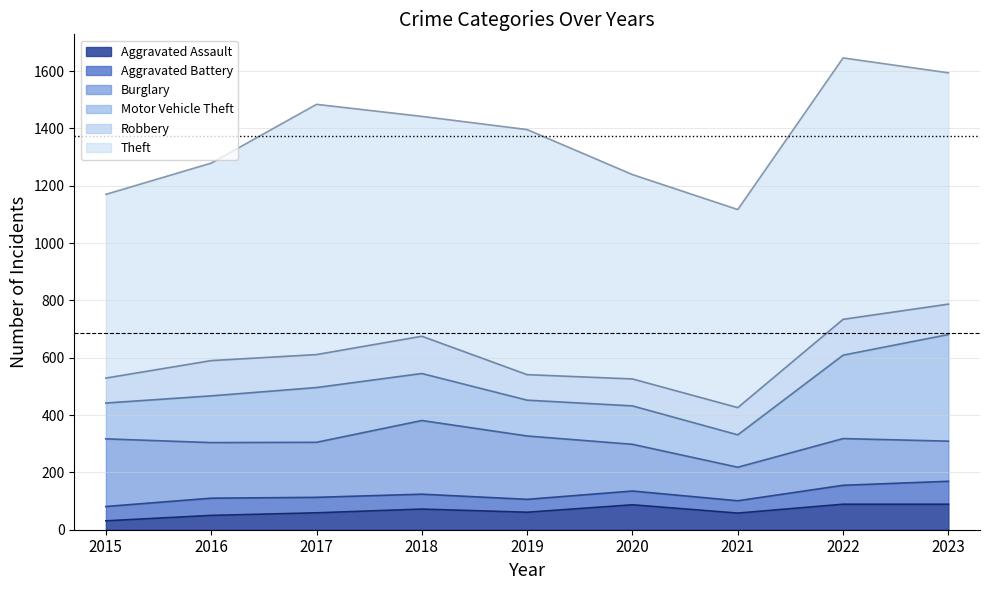

What is the difference between the Burglary values at 2022 and 2016?

31